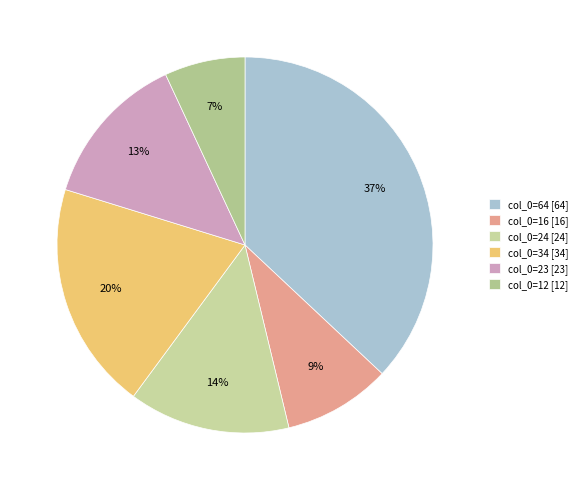

Rank the categories by value from highest to lowest.

col_0=64 [64], col_0=34 [34], col_0=24 [24], col_0=23 [23], col_0=16 [16], col_0=12 [12]